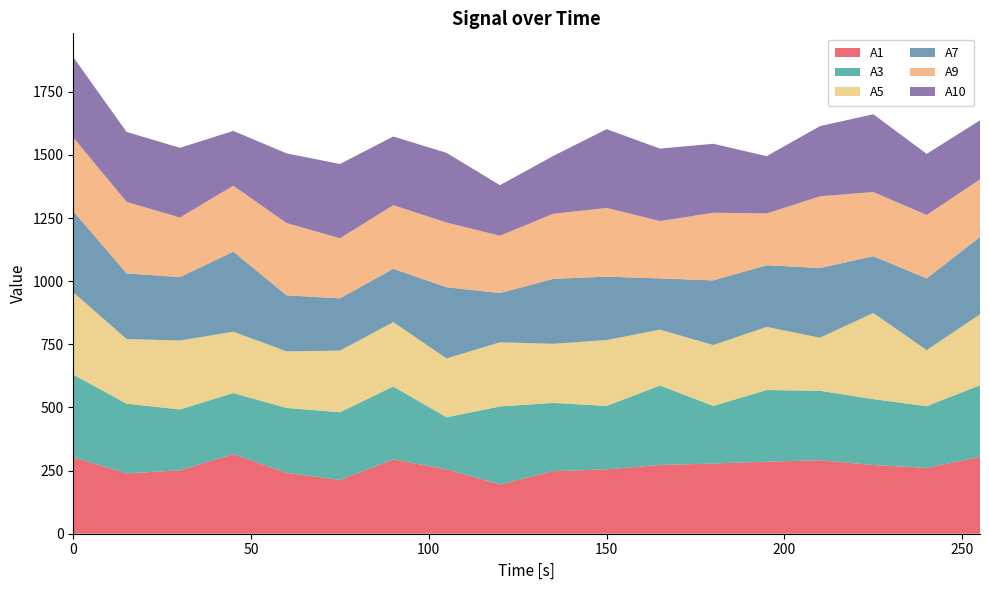

Reading right to left, list all the values displayed in this chart.

A1: 255=304	240=261	225=272	210=291	195=285	180=278	165=272	150=255	135=248	120=195	105=255	90=294	75=213	60=241	45=315	30=251	15=239	0=302
A3: 255=284	240=244	225=261	210=275	195=284	180=228	165=315	150=251	135=270	120=309	105=206	90=289	75=268	60=257	45=242	30=241	15=276	0=328
A5: 255=281	240=222	225=341	210=210	195=250	180=241	165=221	150=261	135=234	120=254	105=233	90=255	75=244	60=224	45=243	30=273	15=256	0=326
A7: 255=306	240=284	225=225	210=276	195=244	180=256	165=203	150=251	135=257	120=195	105=282	90=211	75=207	60=222	45=317	30=251	15=260	0=321
A9: 255=228	240=251	225=254	210=284	195=205	180=268	165=227	150=272	135=258	120=227	105=256	90=252	75=238	60=286	45=261	30=236	15=283	0=292
A10: 255=234	240=242	225=308	210=278	195=227	180=273	165=287	150=312	135=229	120=200	105=276	90=272	75=294	60=276	45=217	30=276	15=277	0=318